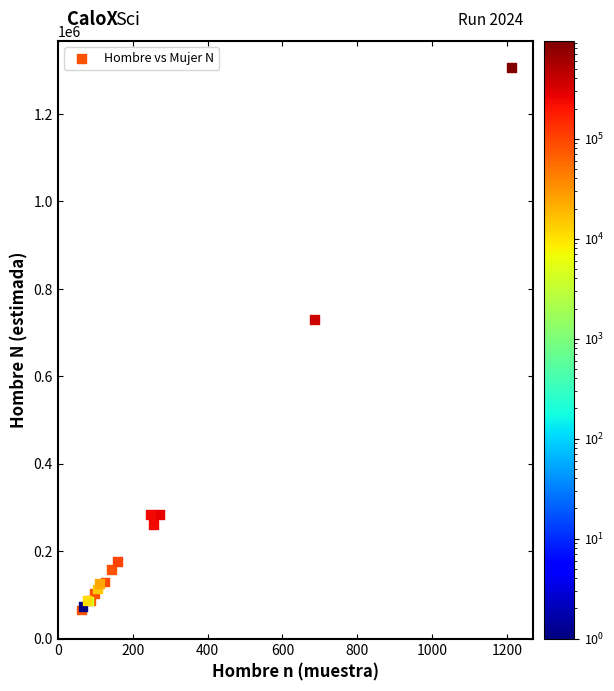

What Y value in the scatter plot is closest to 685567?

730139